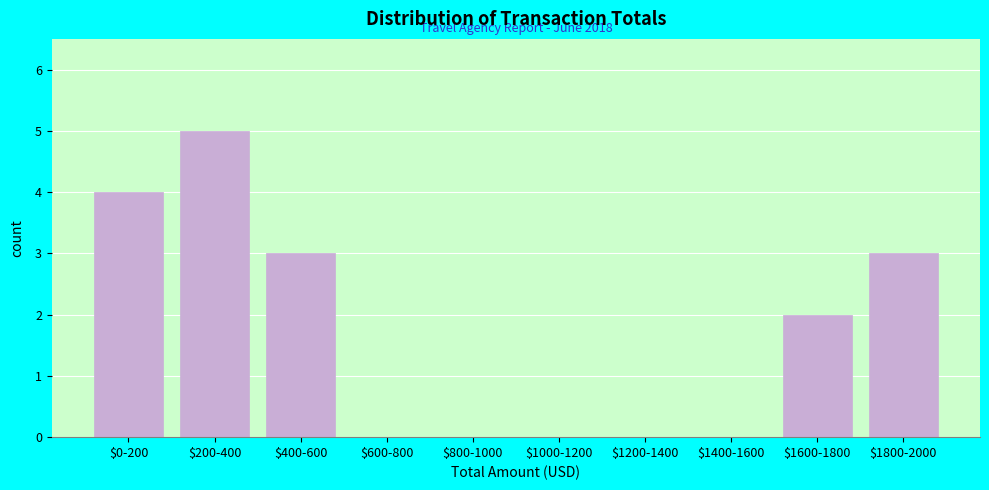

What is the greatest value displayed?

5